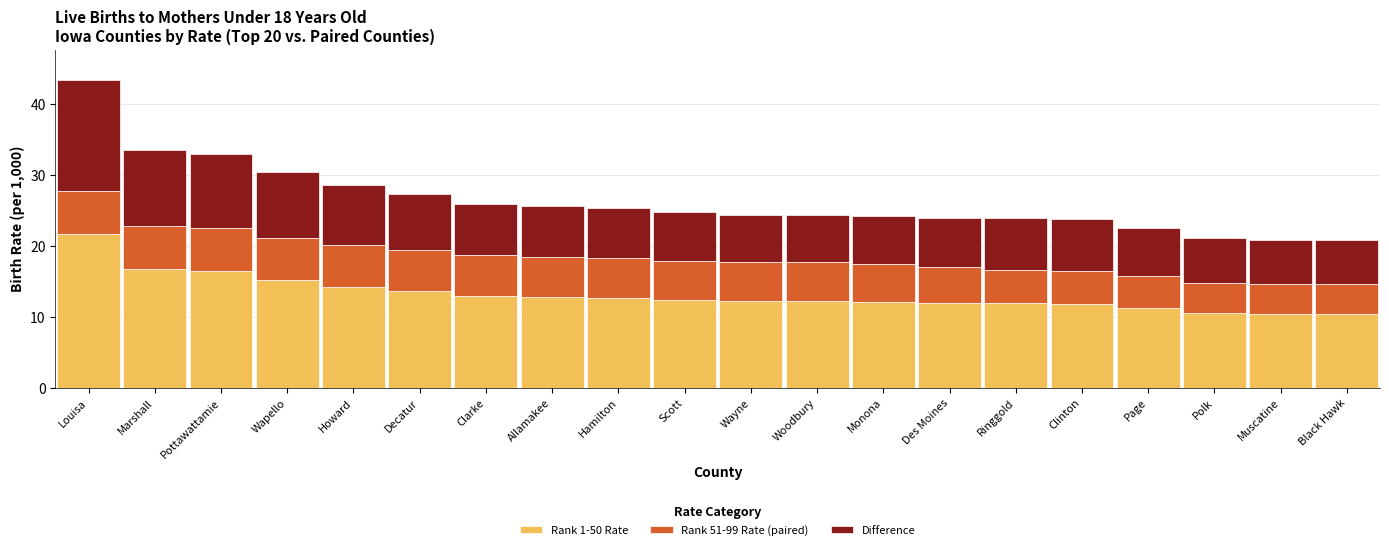

What is the lowest value of the Rank 1-50 Rate series?

10.4